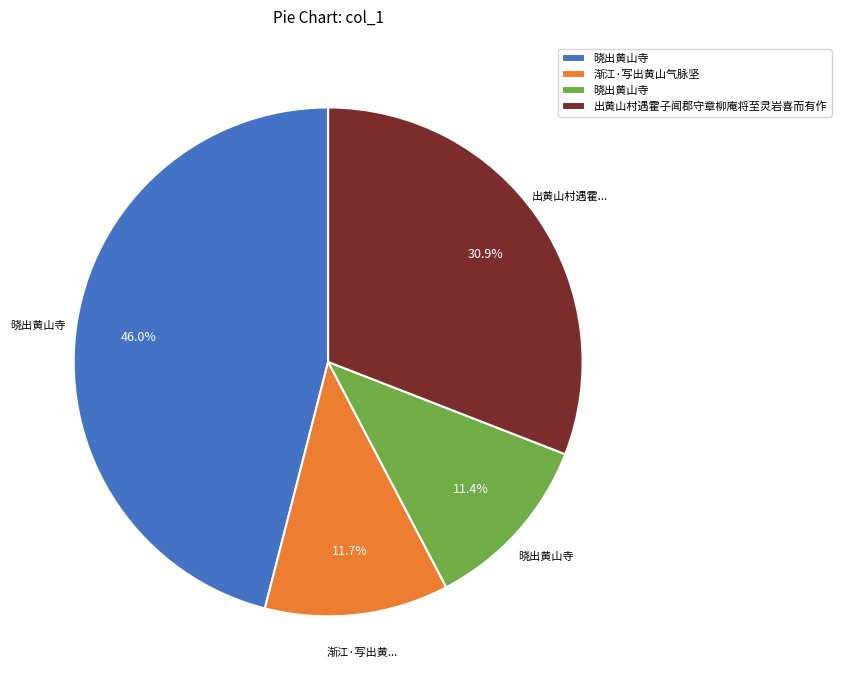

Is there any slice that represents more than half of the pie?

No